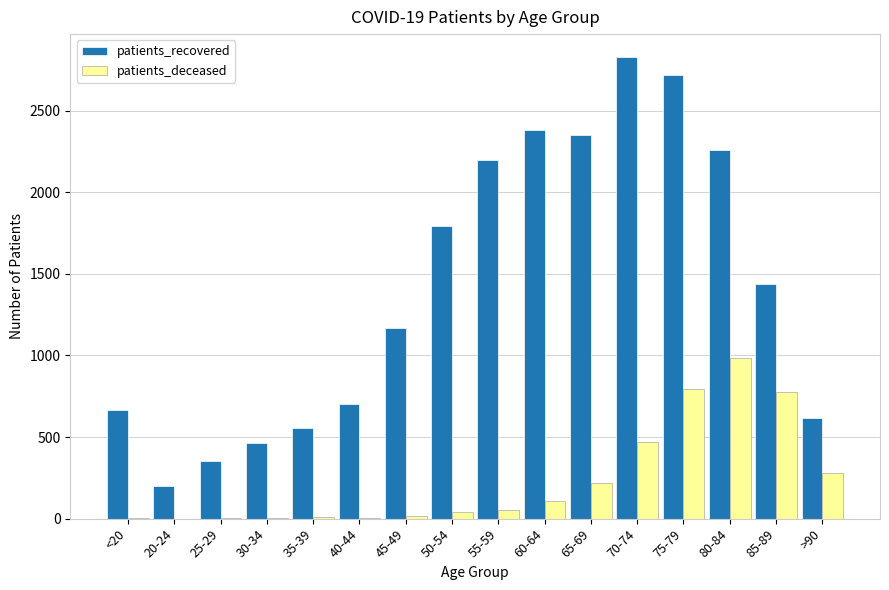

True or false: patients_deceased has a value of 984 at 80-84.

True